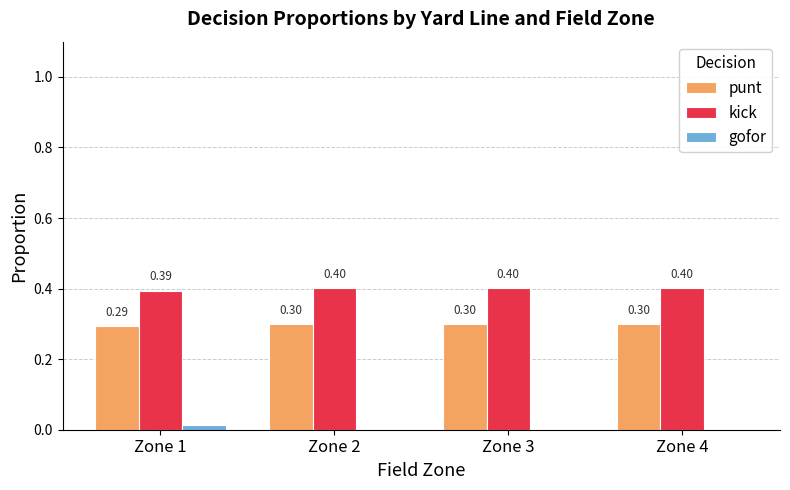

What is the maximum value for punt?

0.3